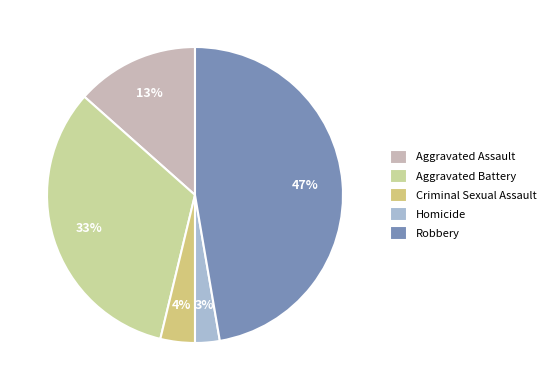

Is there a majority slice in this chart?

No